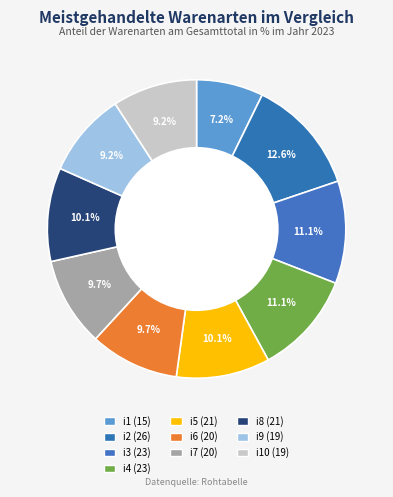

How many slices are in this pie chart?

10